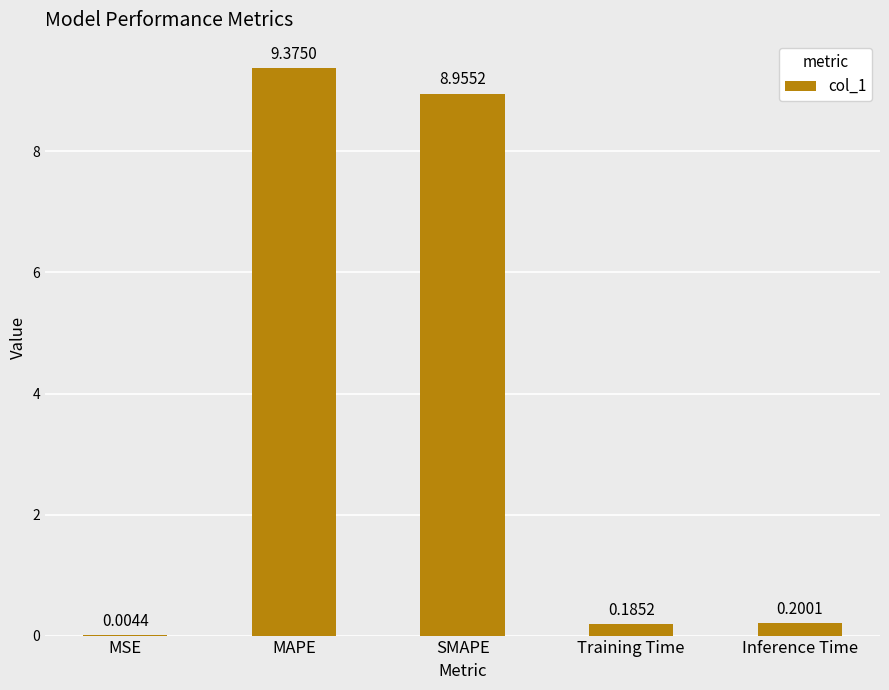

At which label is the value closest to 4?

Inference Time